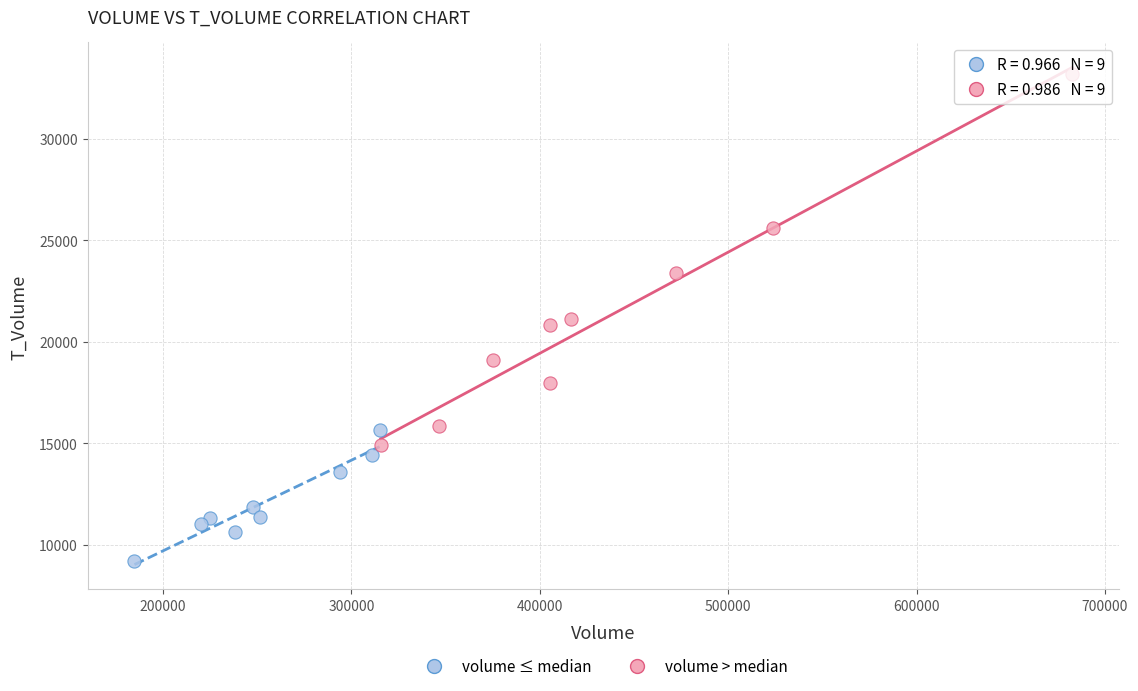

Which series has the largest Y range (max minus min)?

volume > median